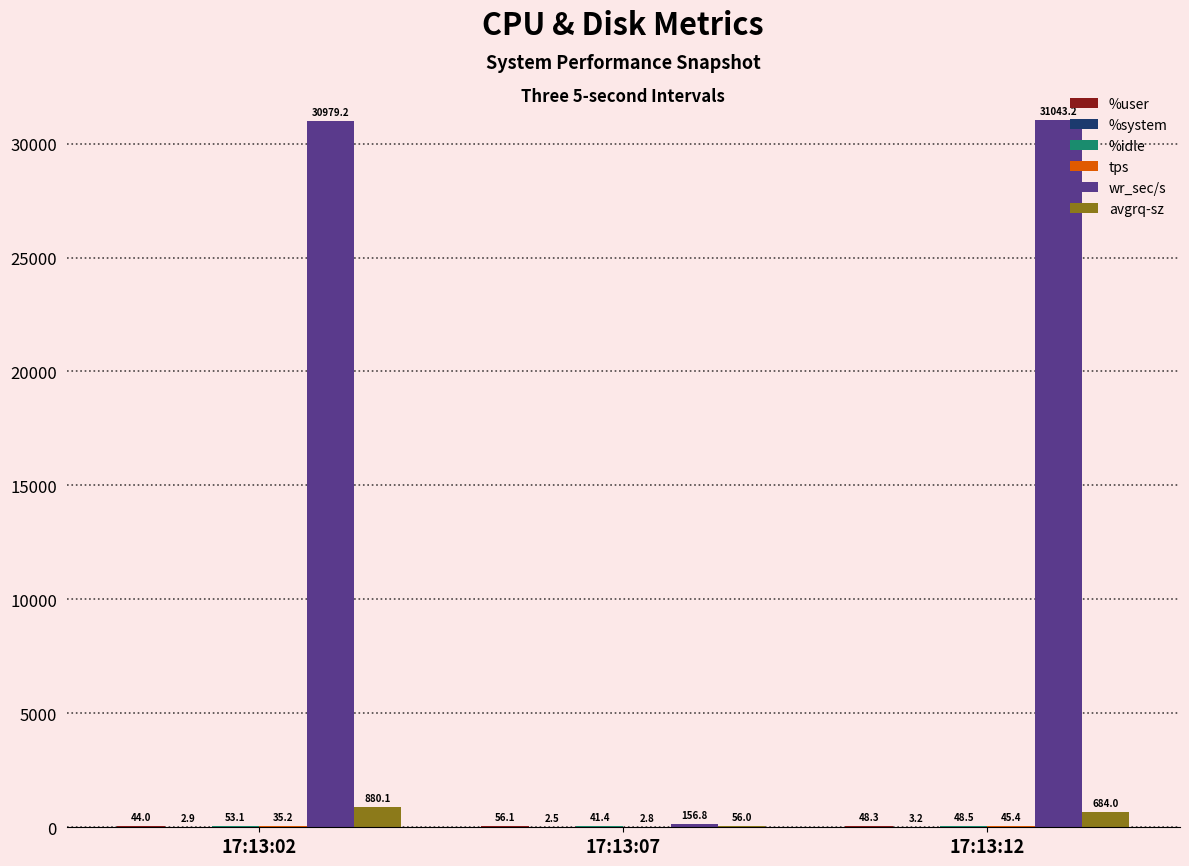

True or false: wr_sec/s has a value of 31043.2 at 17:13:12.

True